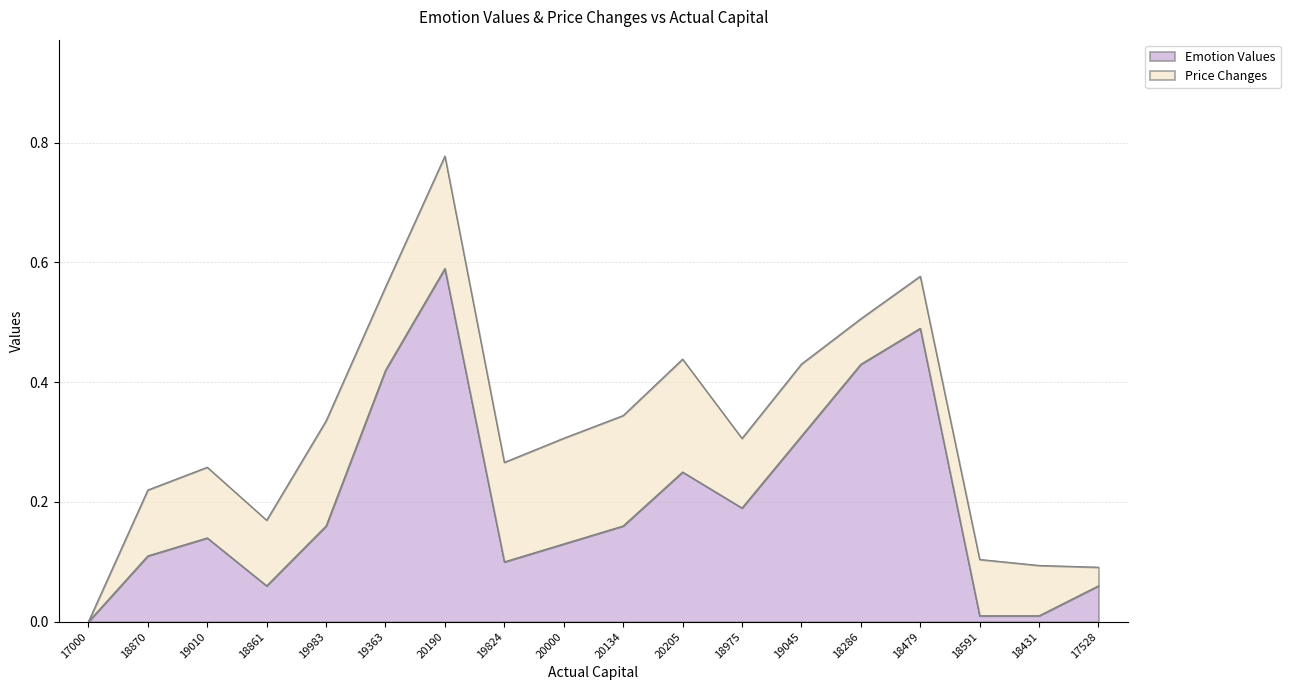

True or false: the data shows 0.3 at 19045.

True